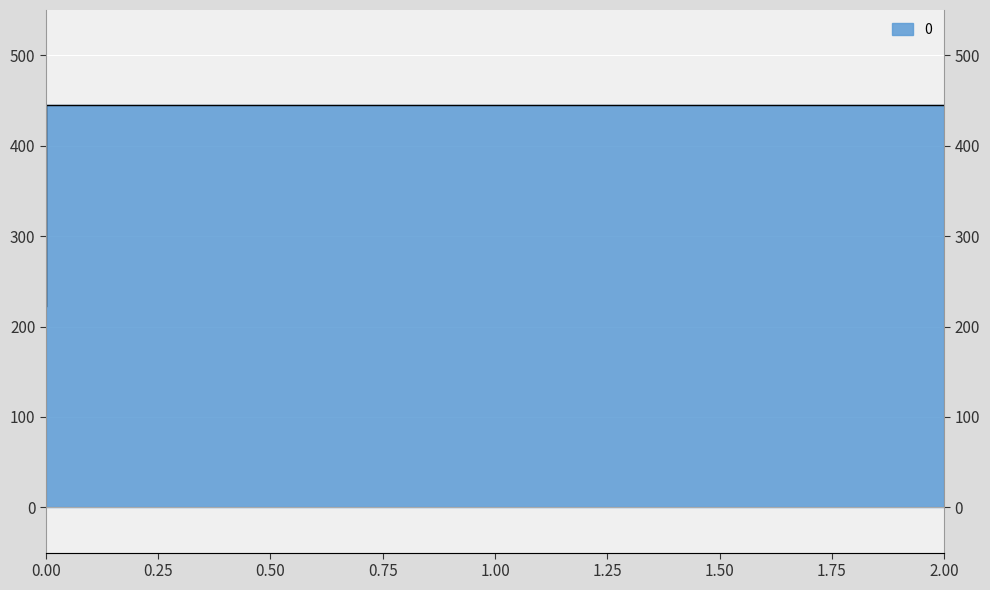

The chart shows a value of 444.4 at 2. True or false?

True